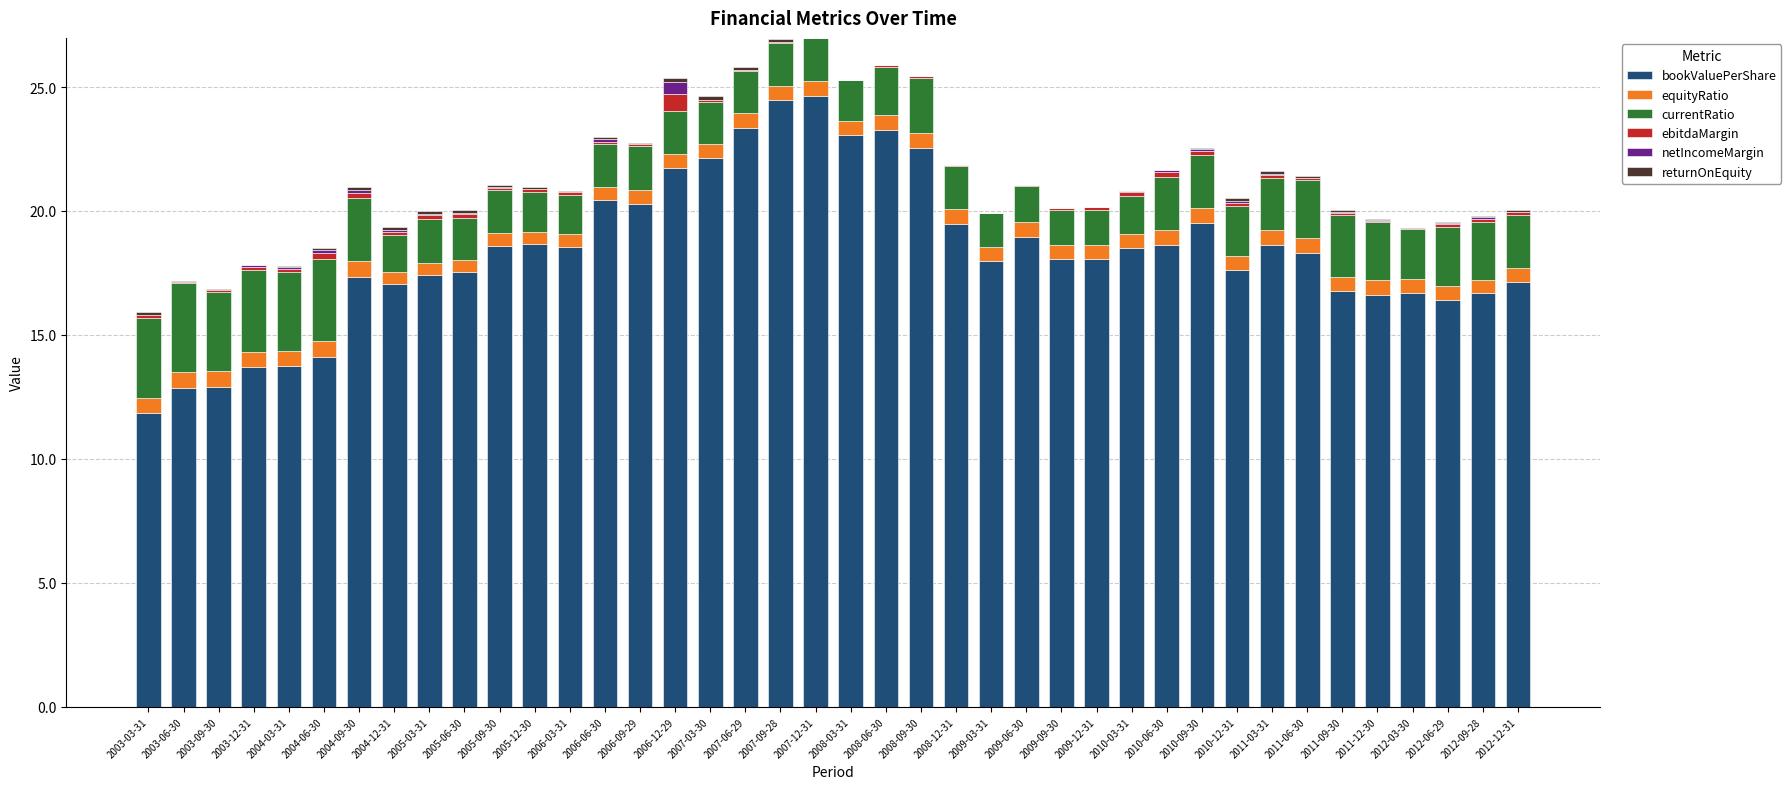

What is the maximum value for bookValuePerShare?

24.6